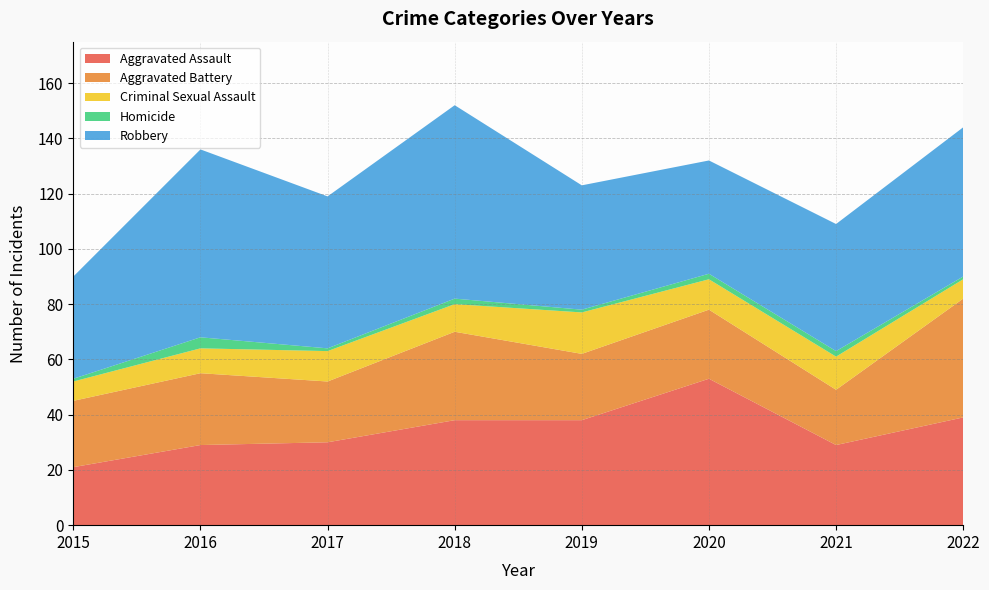

Reading left to right, transcribe all the data shown in this chart.

Aggravated Assault: 2015=21	2016=29	2017=30	2018=38	2019=38	2020=53	2021=29	2022=39
Aggravated Battery: 2015=24	2016=26	2017=22	2018=32	2019=24	2020=25	2021=20	2022=43
Criminal Sexual Assault: 2015=7	2016=9	2017=11	2018=10	2019=15	2020=11	2021=12	2022=7
Homicide: 2015=1	2016=4	2017=1	2018=2	2019=1	2020=2	2021=2	2022=1
Robbery: 2015=37	2016=68	2017=55	2018=70	2019=45	2020=41	2021=46	2022=54